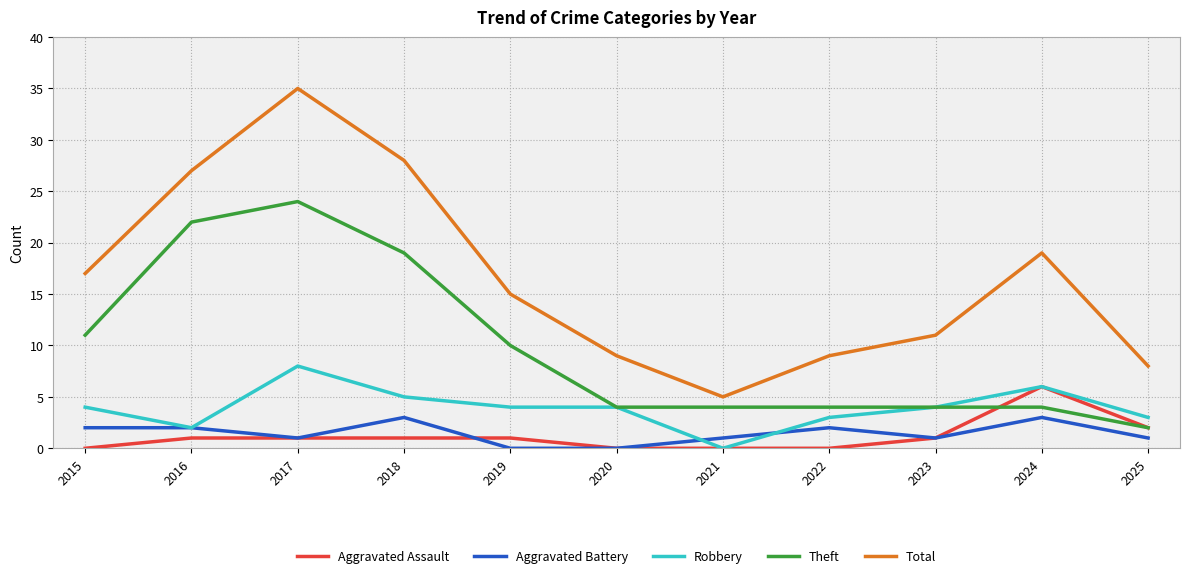

True or false: Robbery has more than 0 interior local peaks.

True